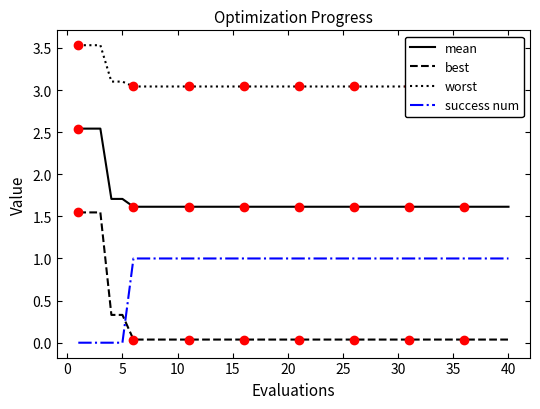

Is it true that mean equals 2.4 at 5?

False